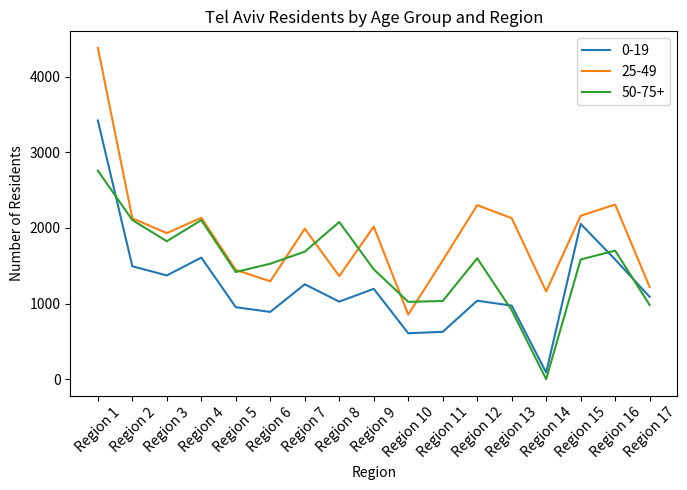

Rank the series by their average value, from lowest to highest.

0-19, 50-75+, 25-49